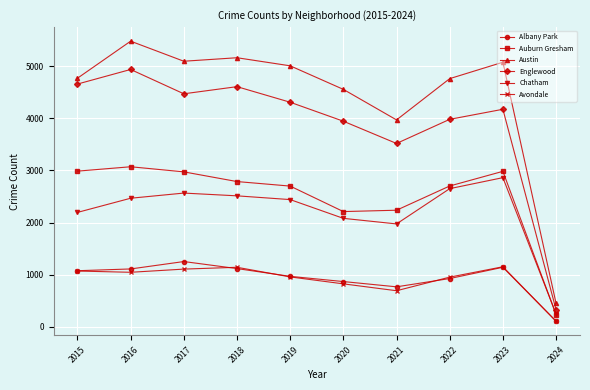

What is the sum of all Englewood values?

38930